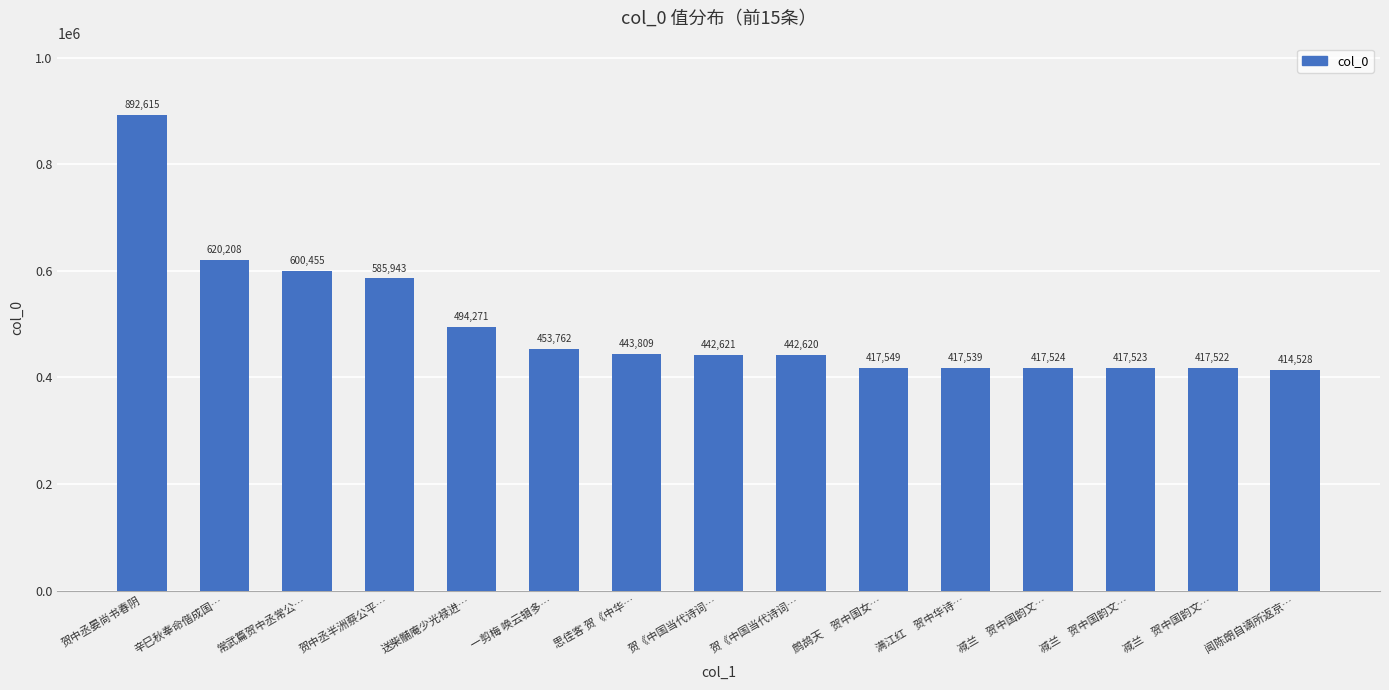

How many bars are there in total?

15